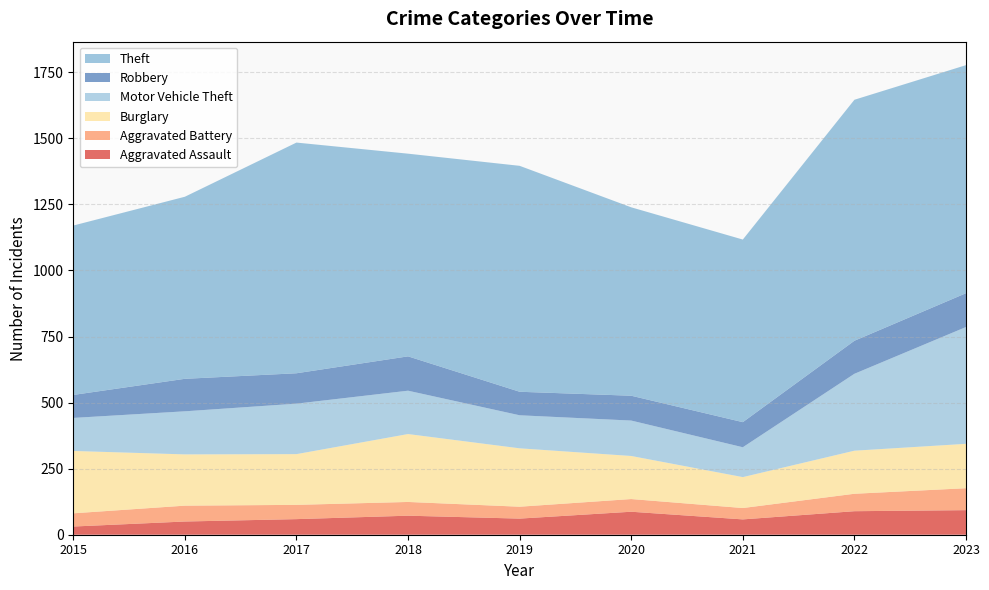

Reading right to left, transcribe all the data shown in this chart.

Aggravated Assault: 2023=93	2022=89	2021=58	2020=87	2019=61	2018=72	2017=59	2016=50	2015=31
Aggravated Battery: 2023=83	2022=66	2021=43	2020=48	2019=45	2018=52	2017=54	2016=60	2015=50
Burglary: 2023=168	2022=163	2021=117	2020=163	2019=221	2018=257	2017=192	2016=194	2015=236
Motor Vehicle Theft: 2023=442	2022=291	2021=113	2020=134	2019=125	2018=164	2017=191	2016=163	2015=125
Robbery: 2023=128	2022=125	2021=95	2020=94	2019=89	2018=130	2017=115	2016=123	2015=87
Theft: 2023=863	2022=912	2021=691	2020=713	2019=855	2018=767	2017=873	2016=689	2015=641